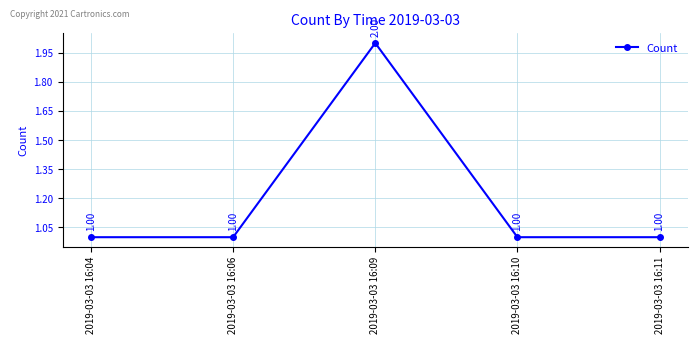

Reading left to right, what are all the values shown in this chart?

2019-03-03 16:04=1	2019-03-03 16:06=1	2019-03-03 16:09=2	2019-03-03 16:10=1	2019-03-03 16:11=1